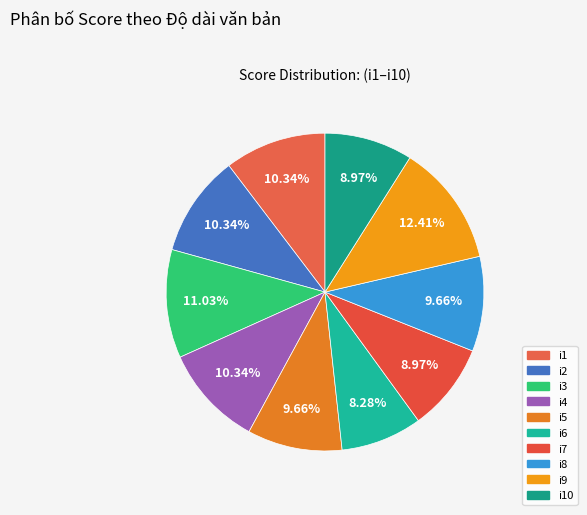

Count the number of slices in the pie.

10